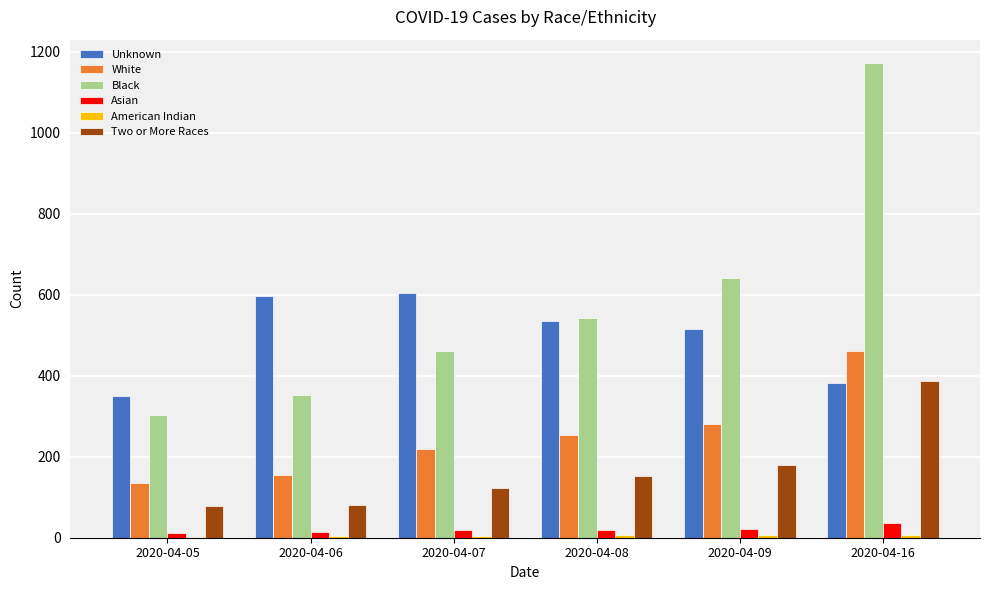

What is the maximum value shown in the chart?

1171